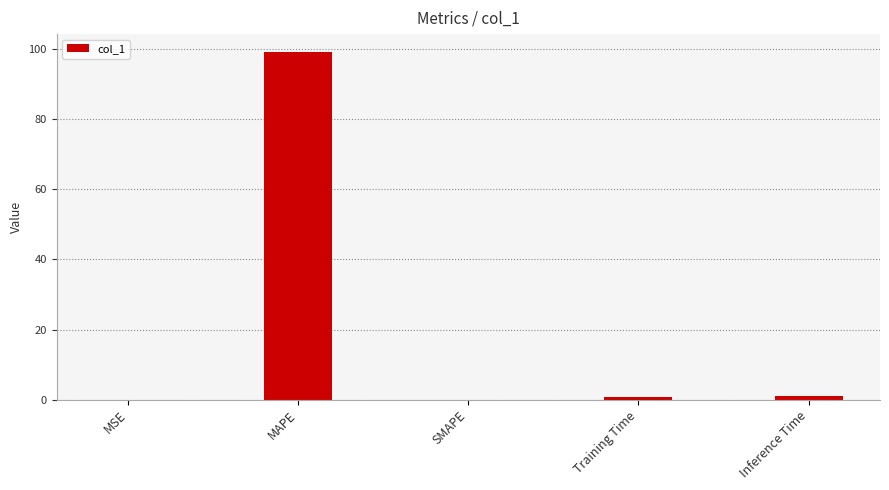

What is the greatest value displayed?

99.3